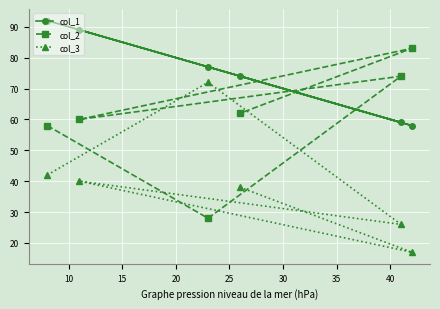

True or false: col_3 and col_2 cross at least once.

True